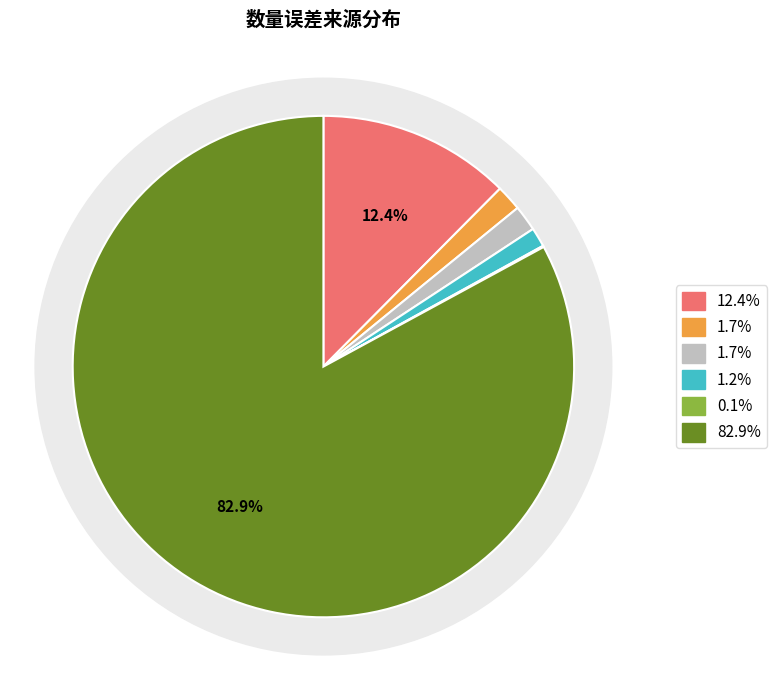

What percentage is the 称重 slice, to the nearest percent?

2%